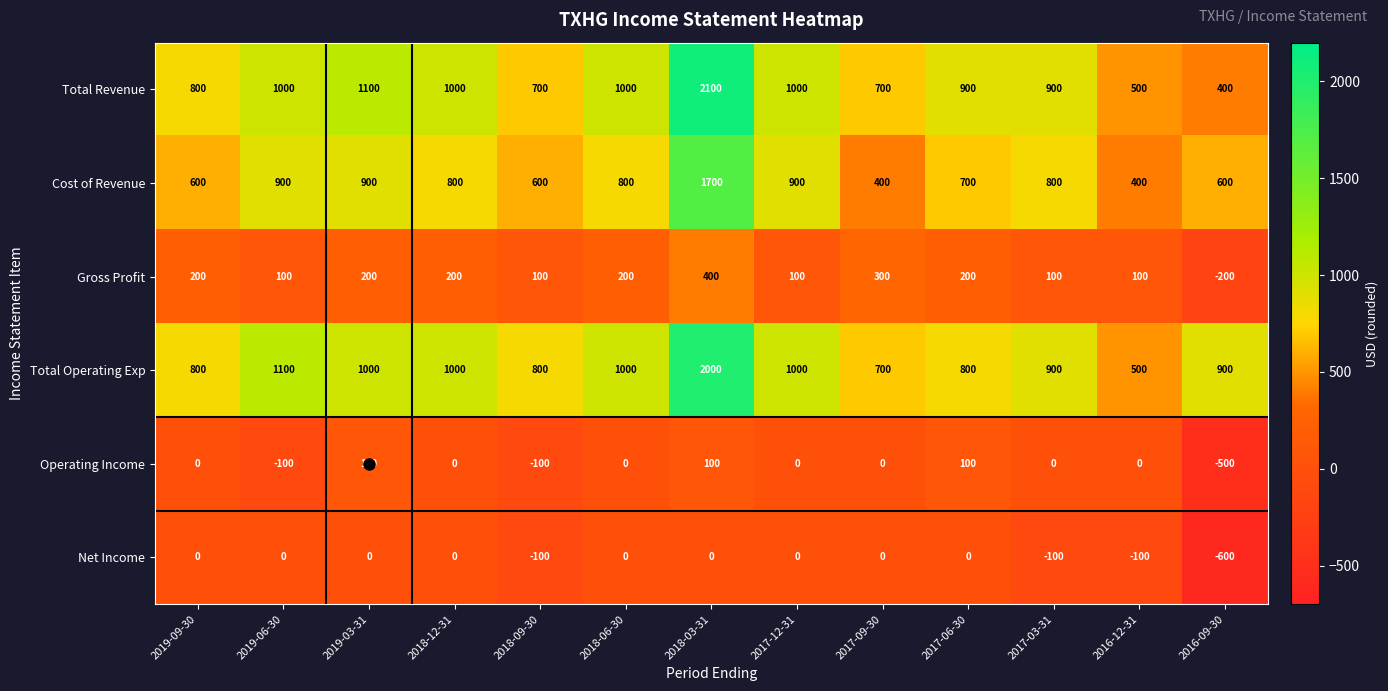

Rank the series by their maximum value, from highest to lowest.

Total Revenue, Total Operating Exp, Cost of Revenue, Gross Profit, Operating Income, Net Income